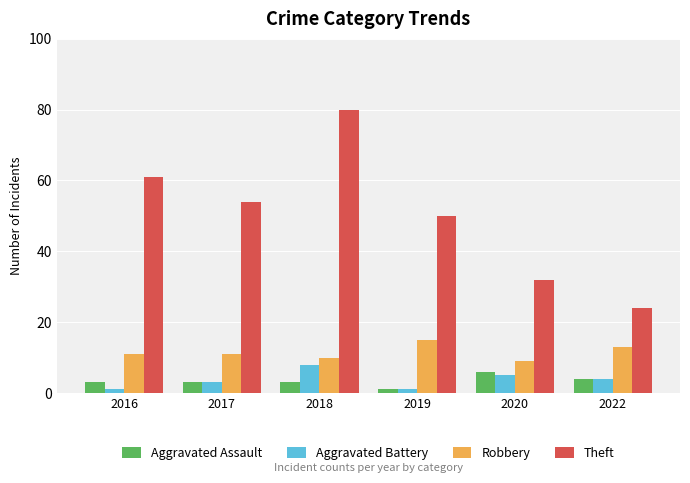

At which label does Robbery reach its peak?

2019